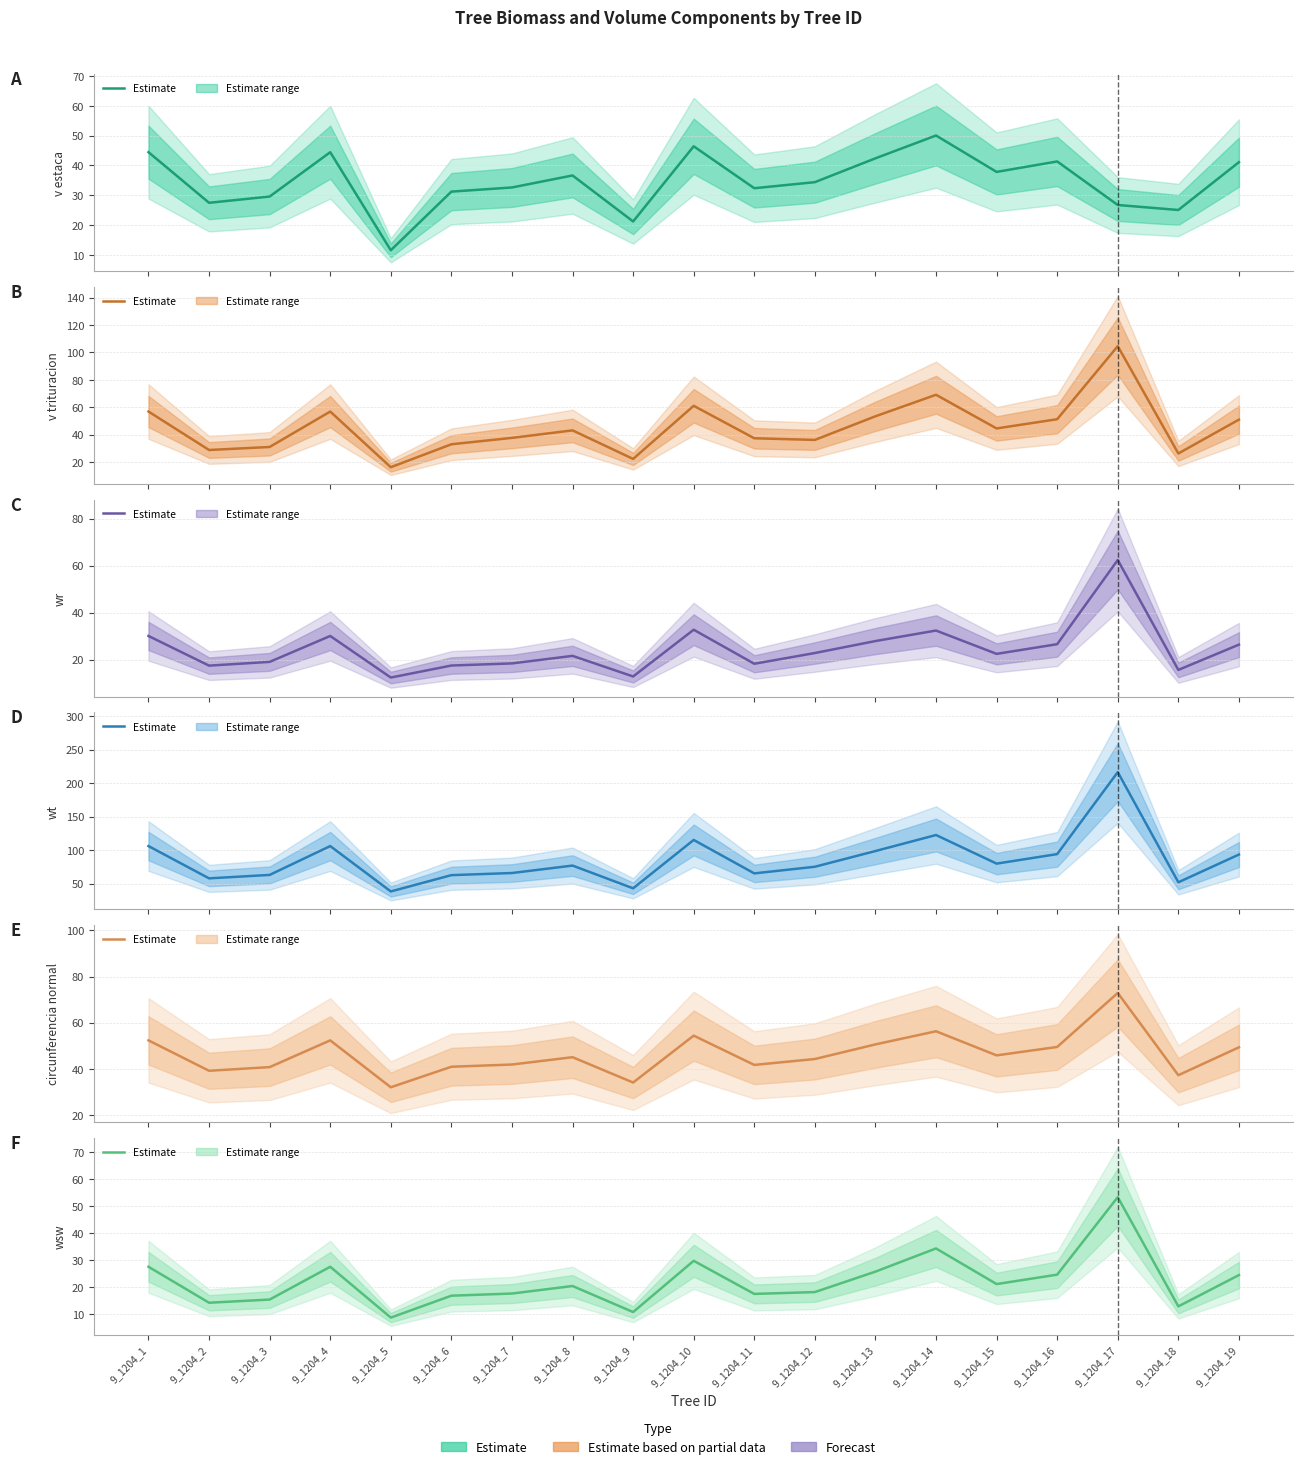

In wt, how many points are higher than both neighbors (excluding endpoints)?

5